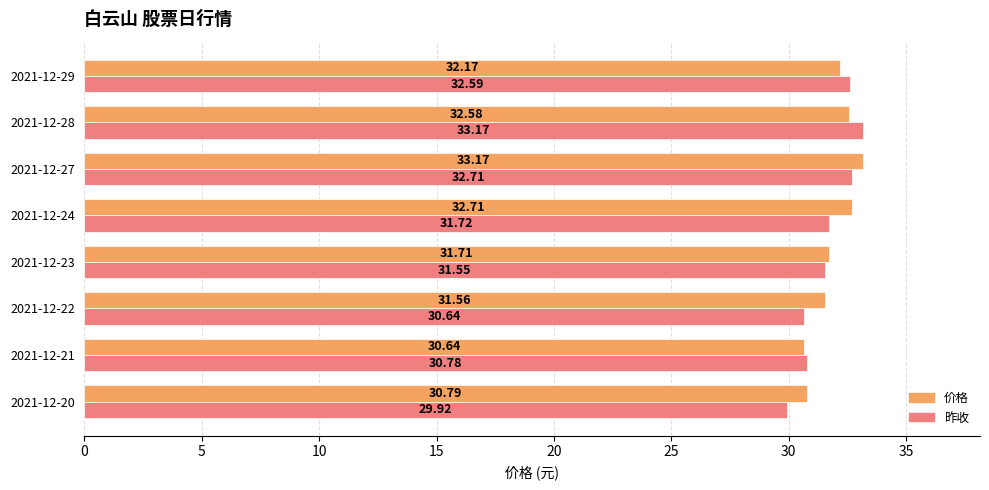

Between 2021-12-22 and 2021-12-29, which series saw the biggest shift?

昨收